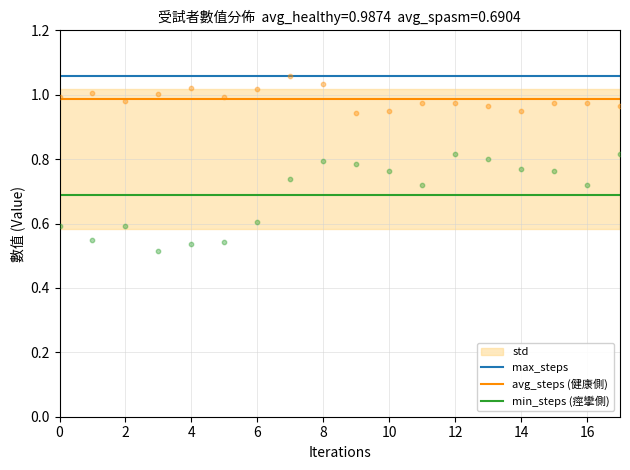

Is the value of avg_steps (健康側) at 14 greater than the value of min_steps (痙攣側) at 10?

Yes